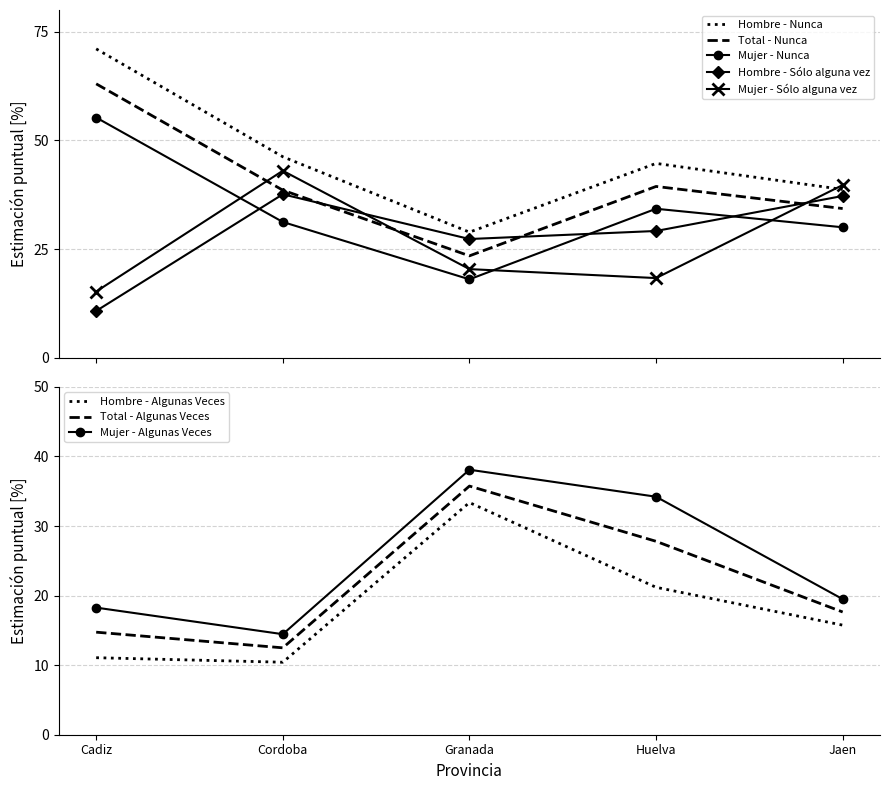

True or false: Total_Nunca and Mujer_SoloAlguna cross at least once.

True